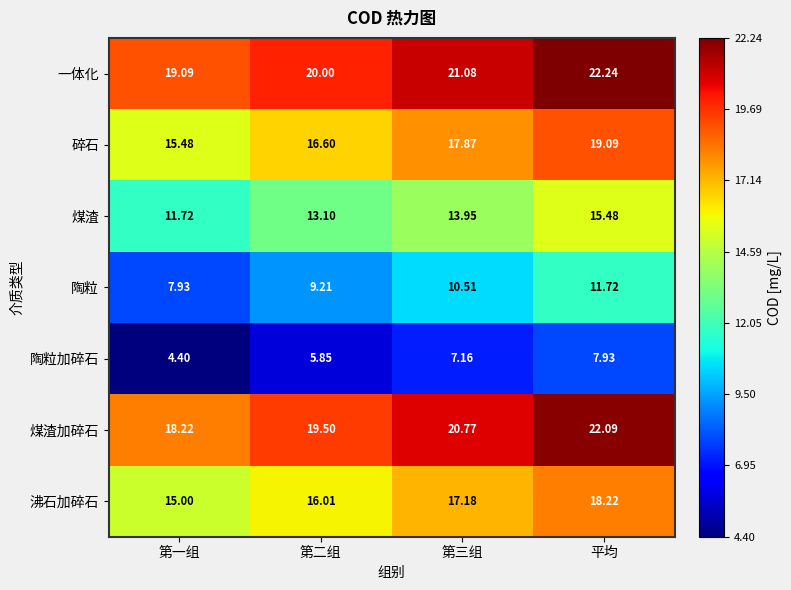

Which series has the widest spread of values?

煤渣加碎石